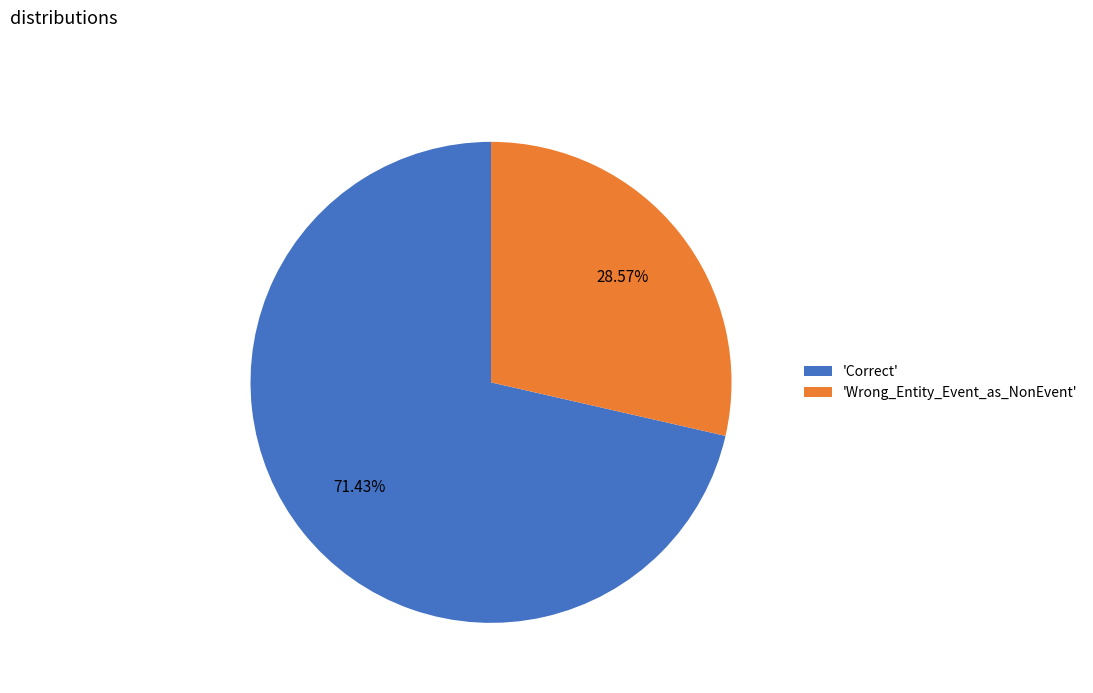

What is the smallest slice in the pie chart?

'Wrong_Entity_Event_as_NonEvent'